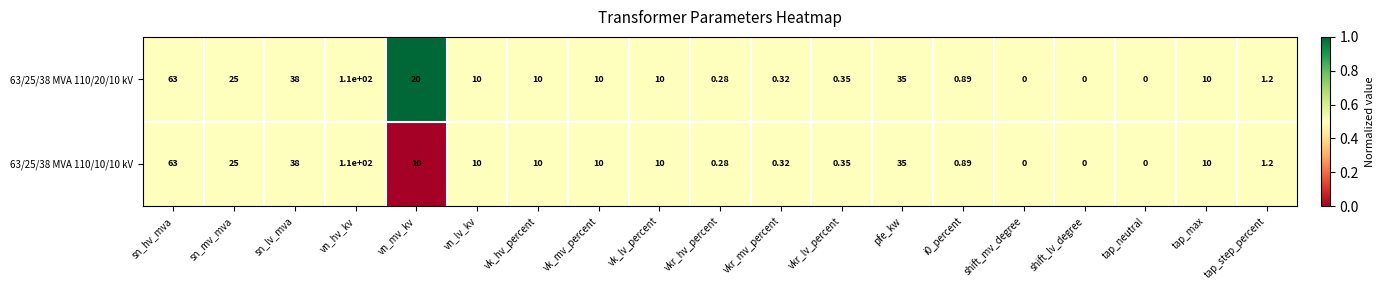

Where is 63/25/38 MVA 110/20/10 kV nearest to the value 55?

sn_hv_mva